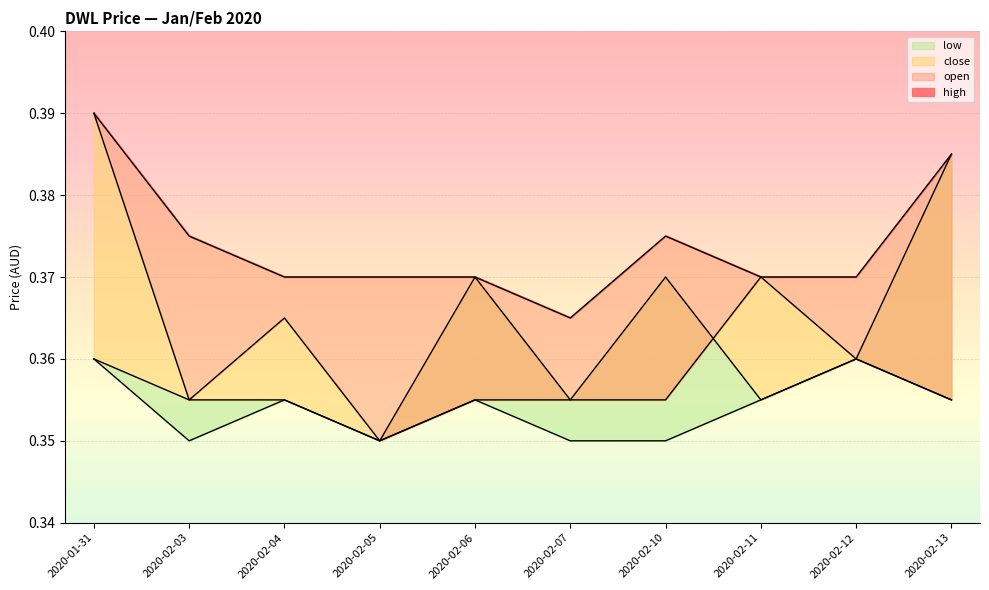

How many lines are shown in the chart?

4